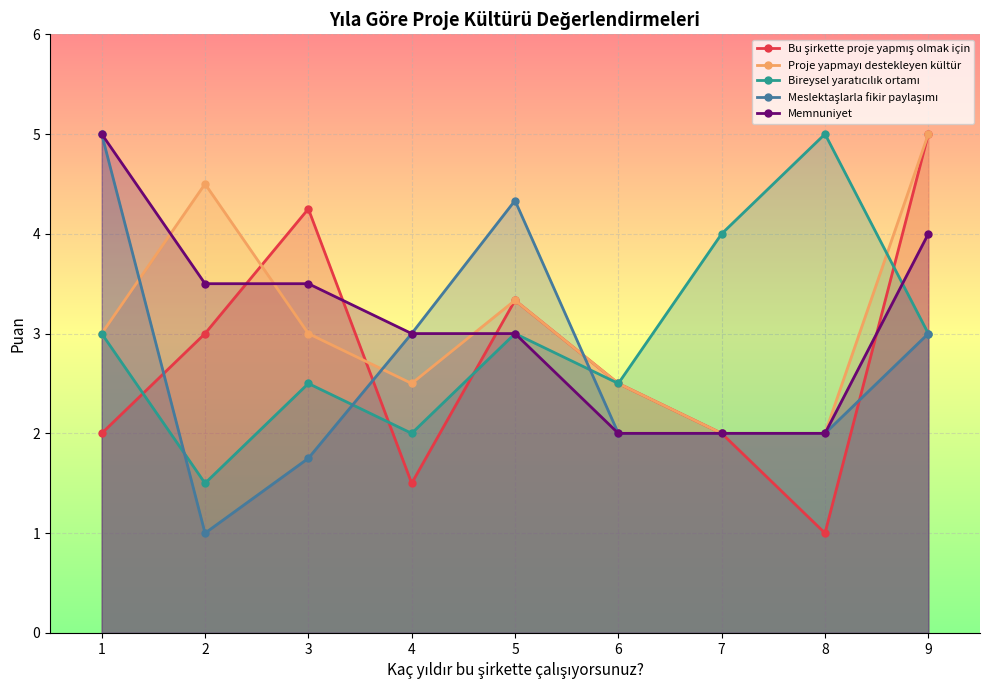

True or false: Meslektaşlarla fikir paylaşımı and Memnuniyet cross at least once.

False